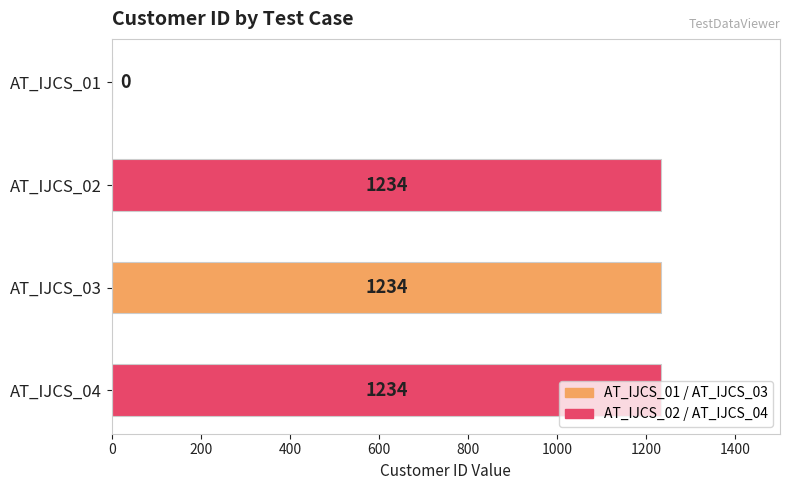

The value at AT_IJCS_02 is 656. True or false?

False